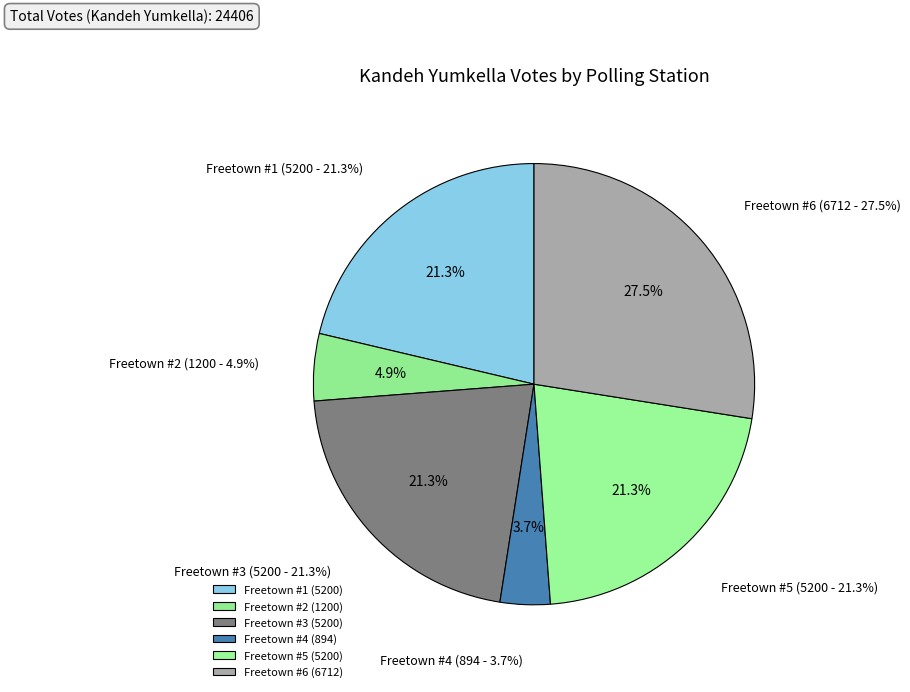

Is the sum of Freetown #1 and Freetown #3 greater than half?

No